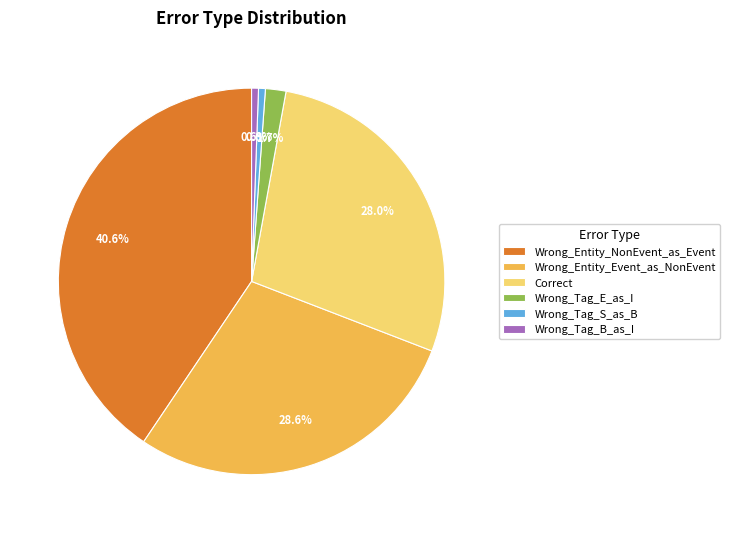

Is there any slice that represents more than half of the pie?

No